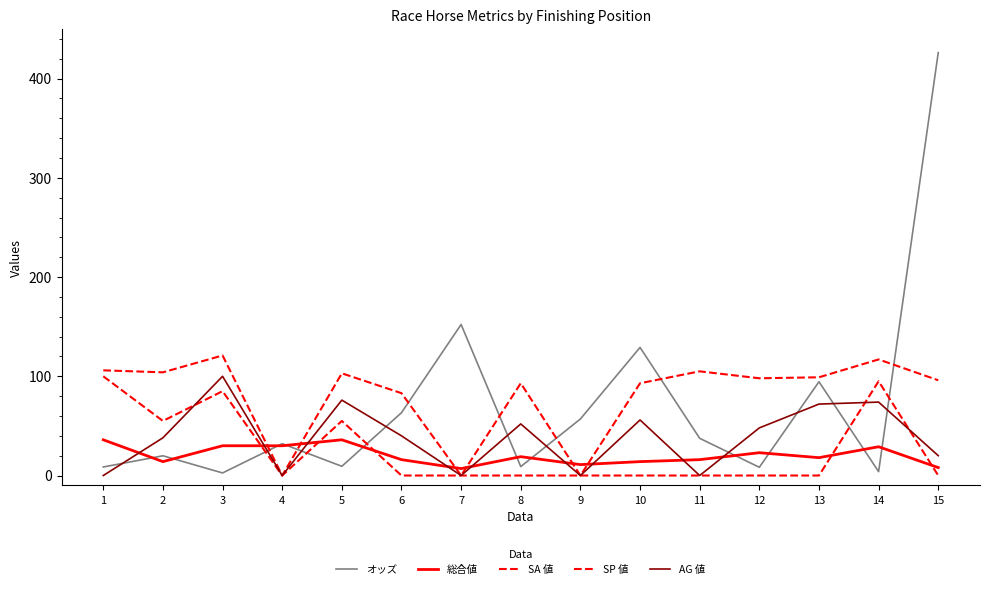

Does the chart have visible grid lines?

No